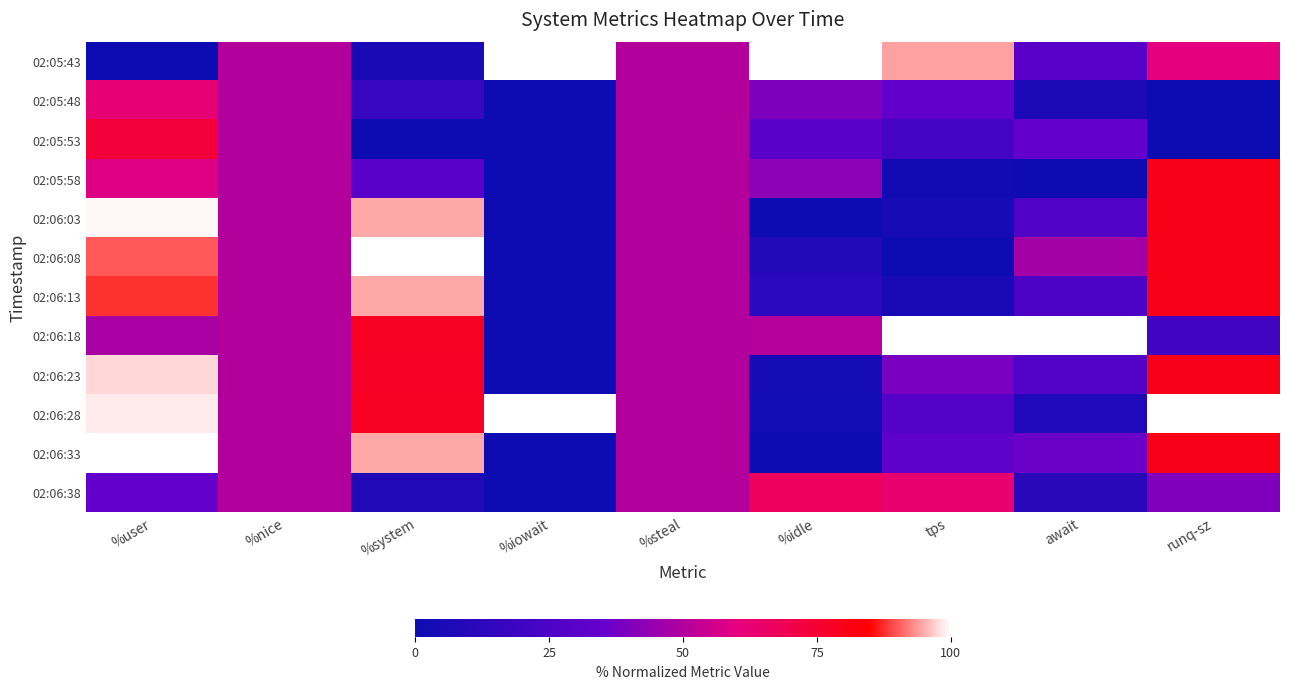

Which has a higher value, %iowait or %idle?

%iowait